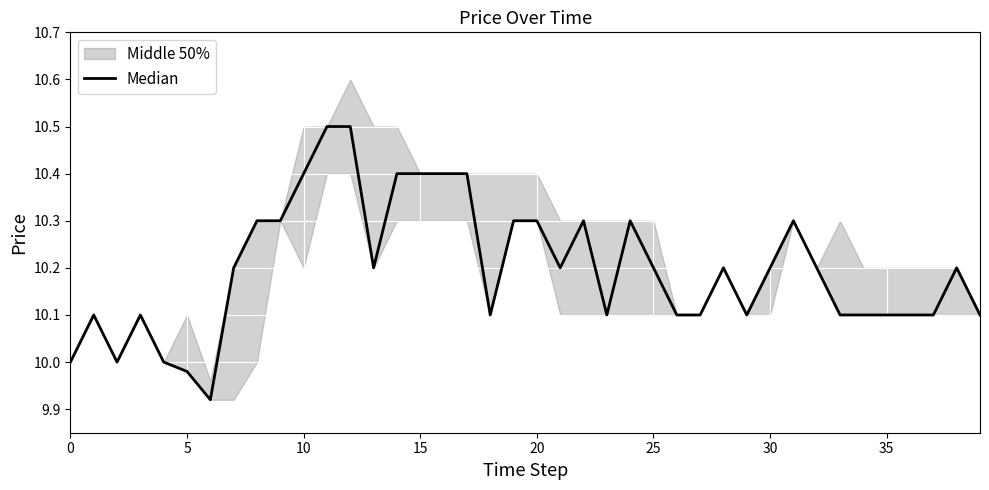

The value at 23 is 6.7. True or false?

False